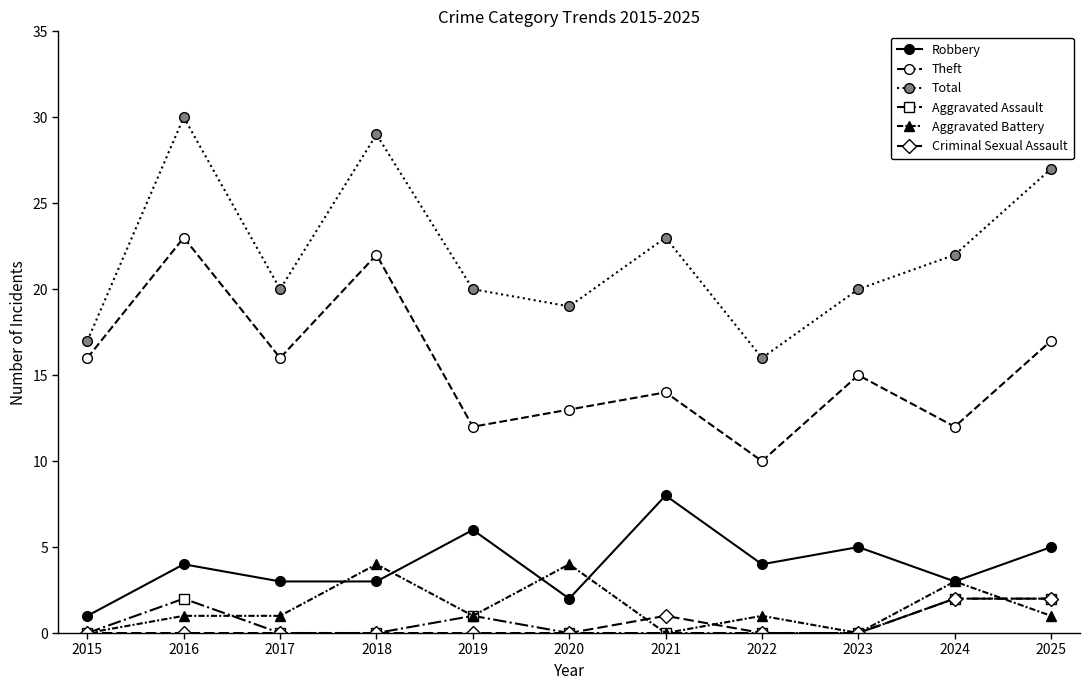

What is the spread (max minus min) of values at 2022?

16